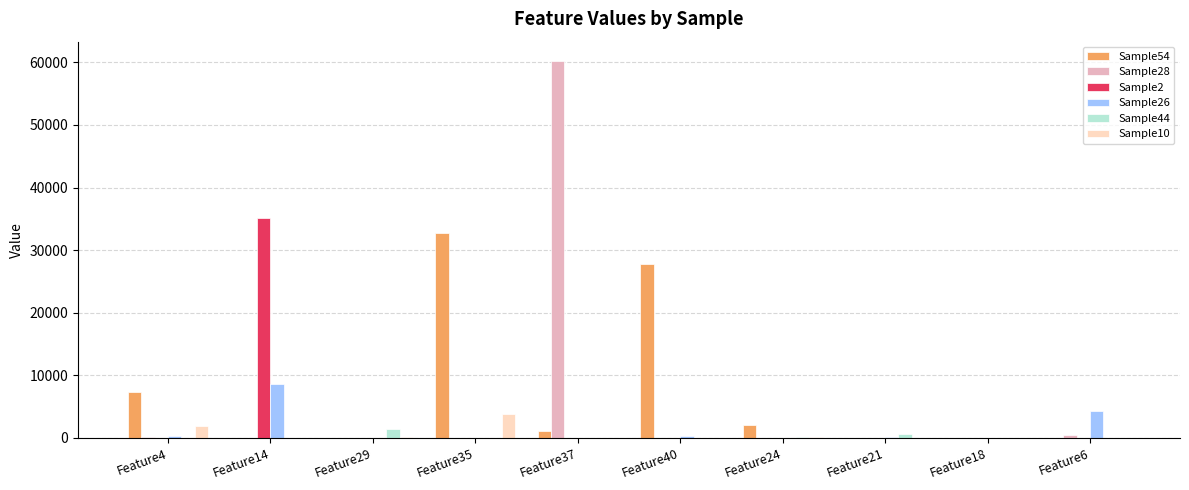

The value of Sample44 at Feature37 is 0. True or false?

True